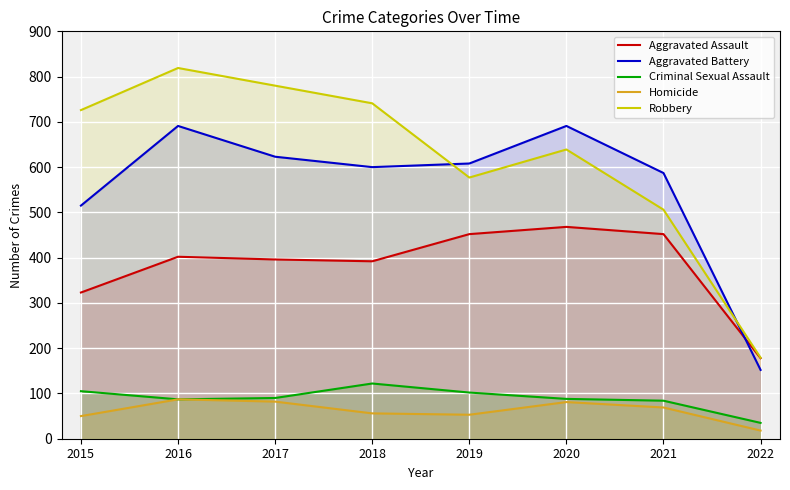

What is the difference between the highest and lowest values at 2019?

555